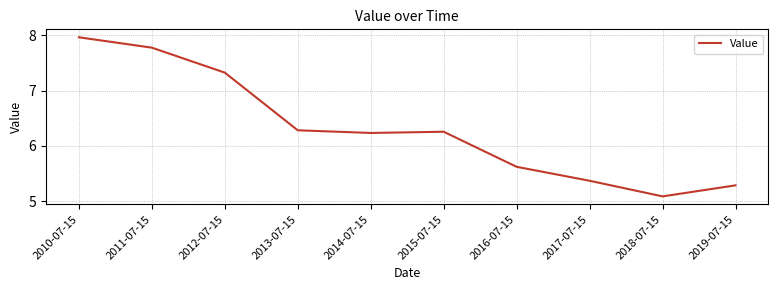

Approximately how many times larger is the value at 2019-07-15 compared to 2014-07-15?

0.8